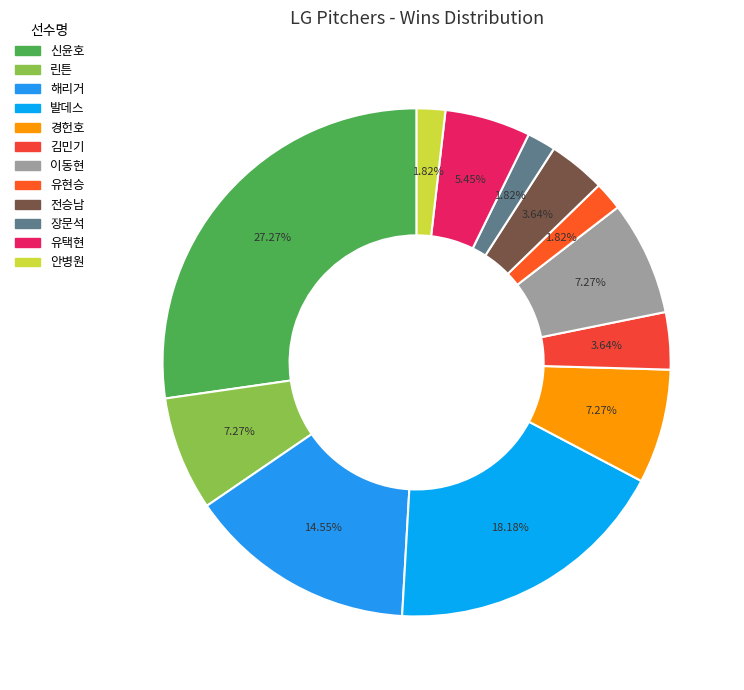

To the nearest percent, what is the difference between the 안병원 and 이동현 slice percentages?

5%